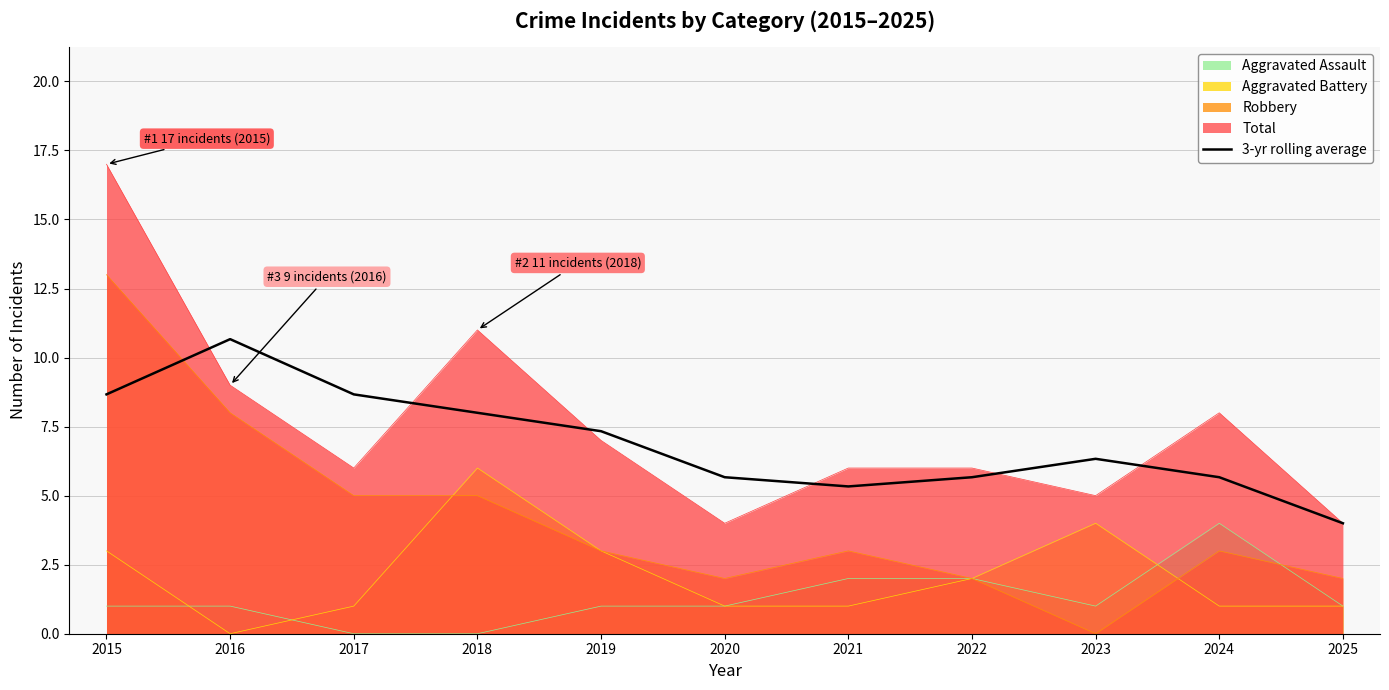

Rank the series at 2016 from highest to lowest value.

3-yr rolling average, Total, Robbery, Aggravated Assault, Aggravated Battery